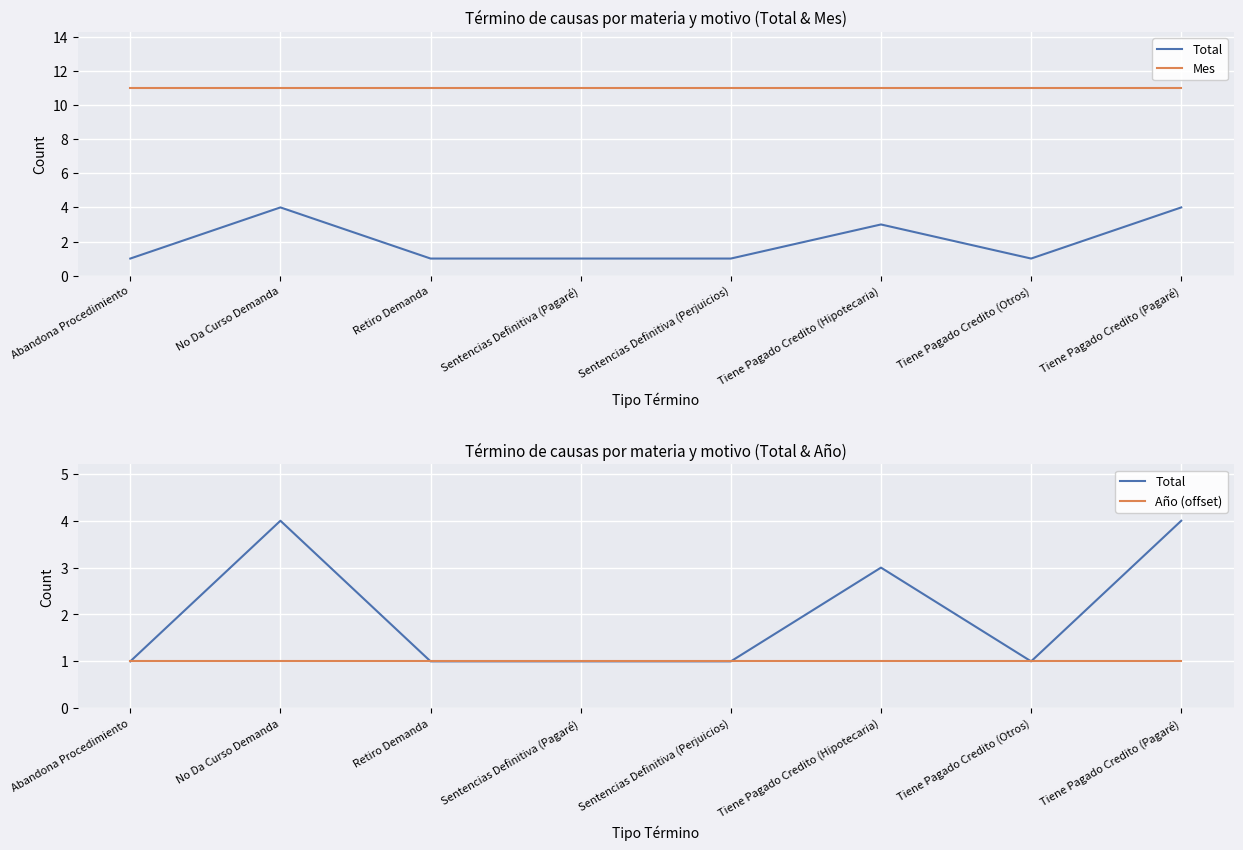

True or false: Total has a value of 4 at No Da Curso Demanda.

True